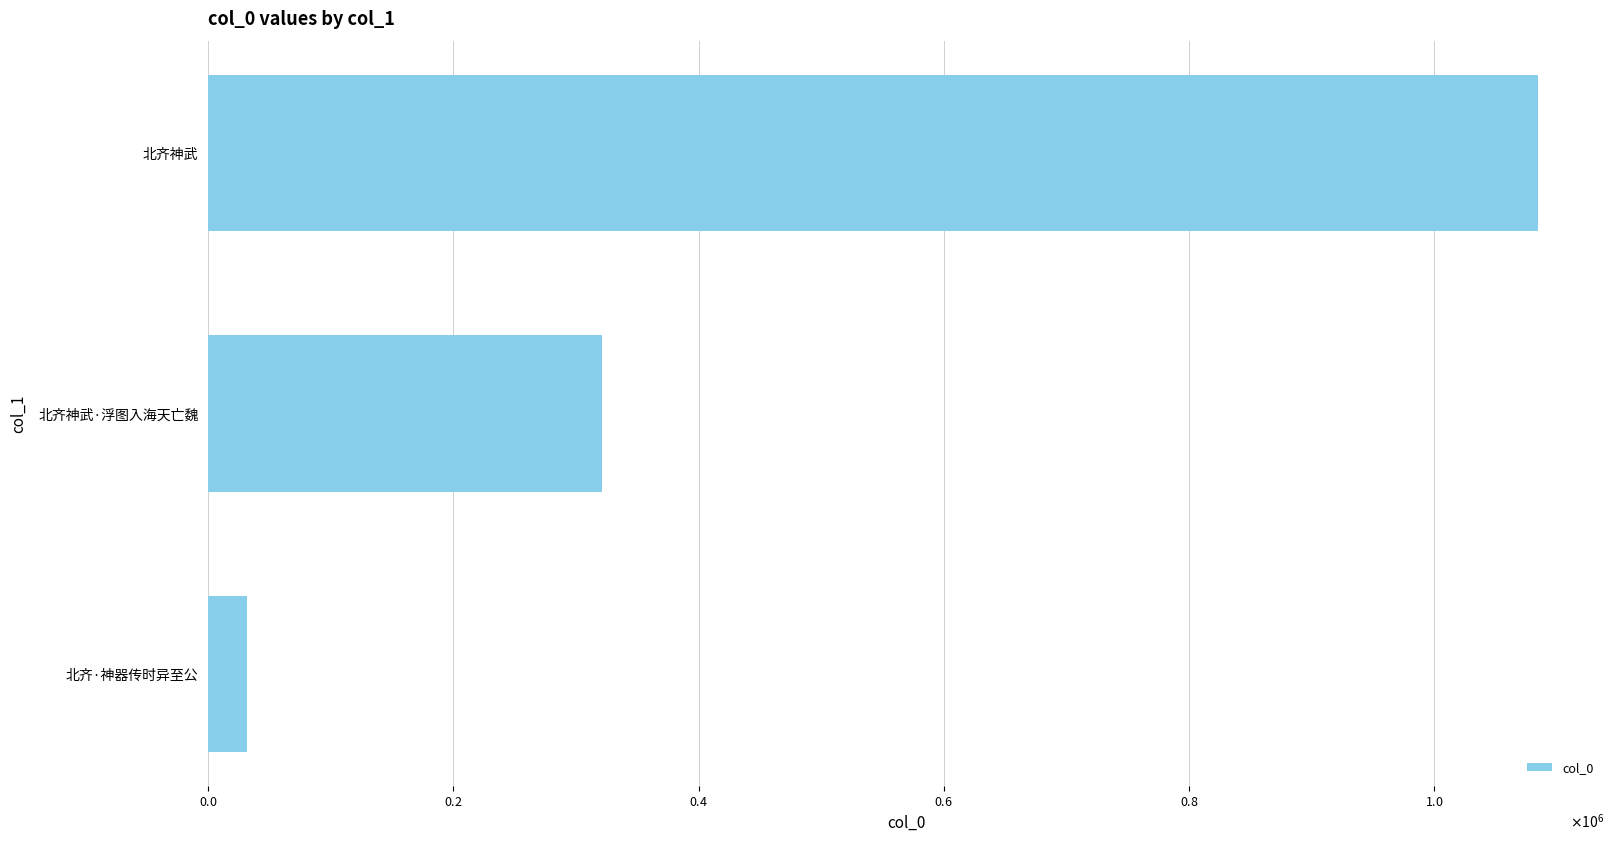

Are the bars horizontal?

Yes